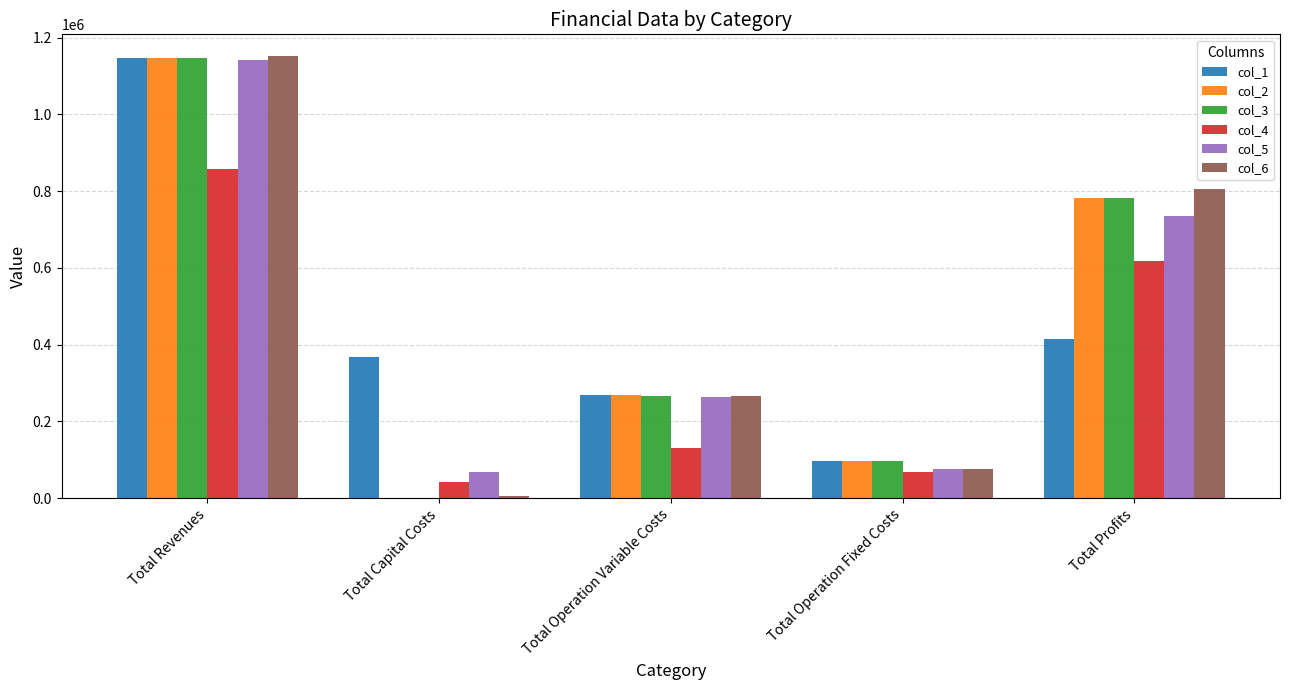

What is the sum of the col_5 values at Total Revenues and Total Profits?

1876857.9